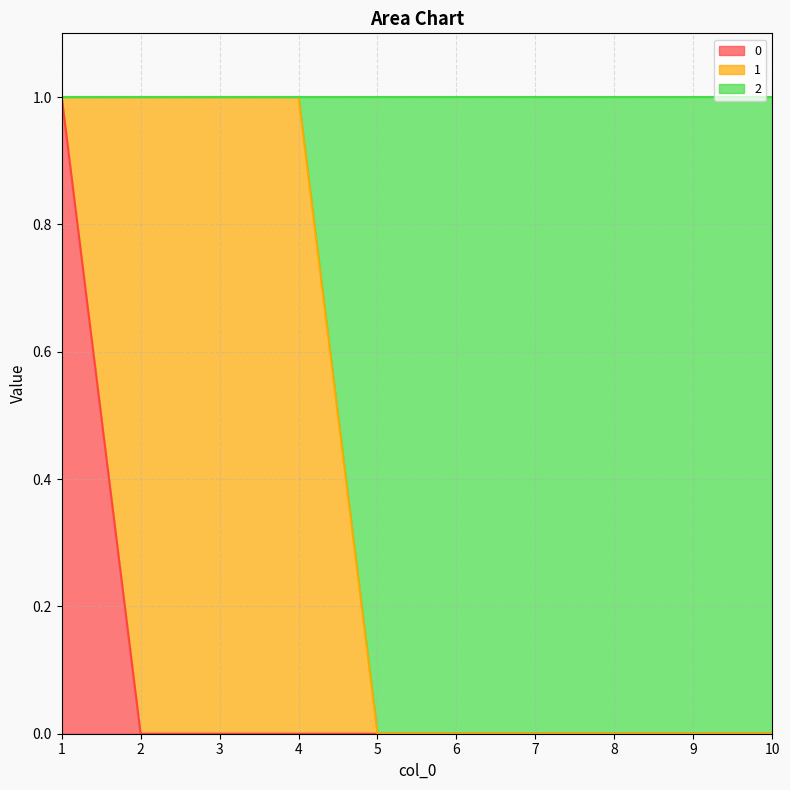

True or false: 0 and 2 intersect in this chart.

False